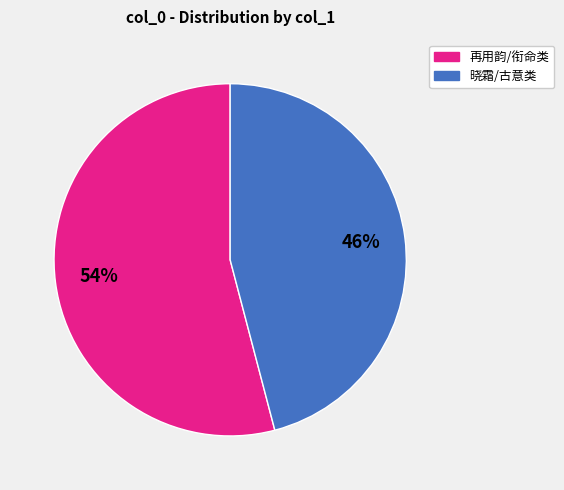

How many slices are in this pie chart?

2